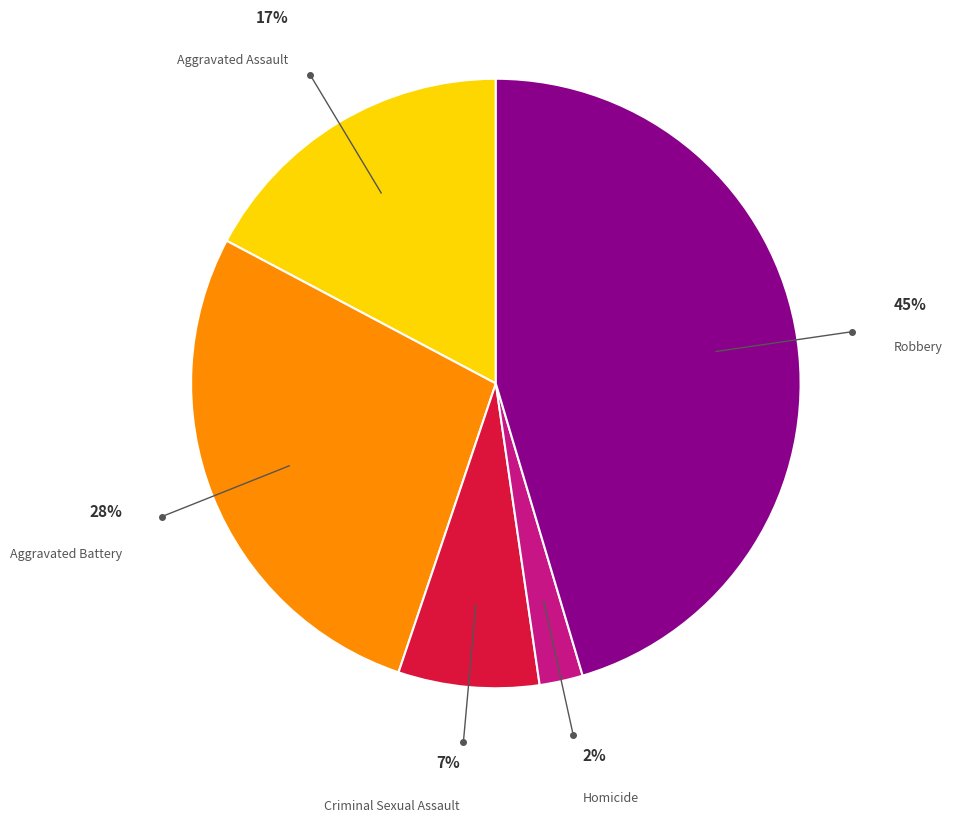

Which slice is the smallest?

Homicide